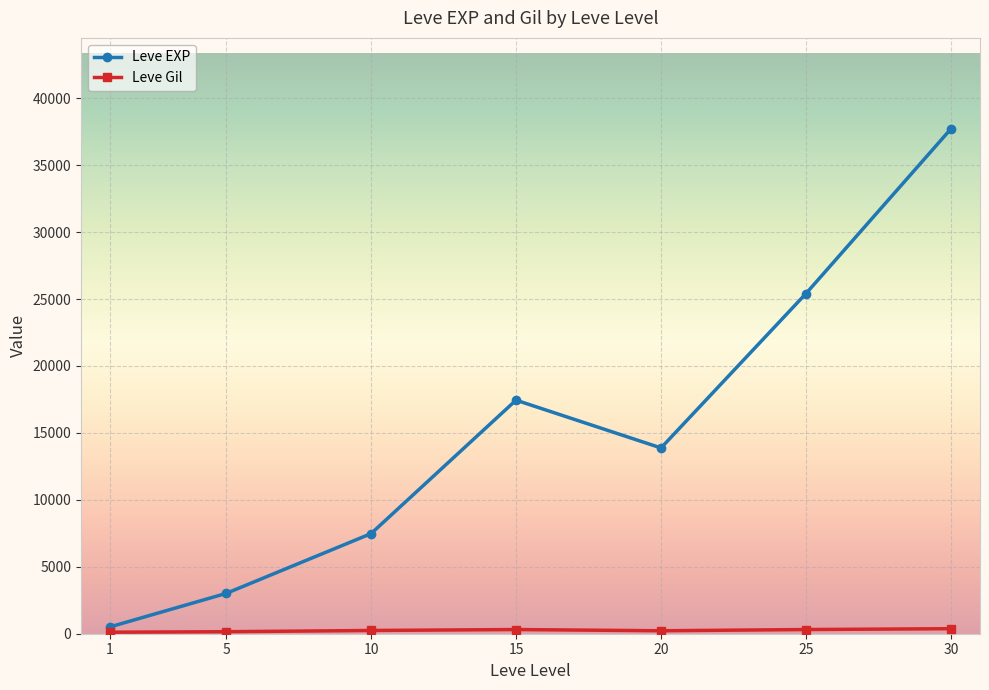

At which category is the sum across all series the highest?

30